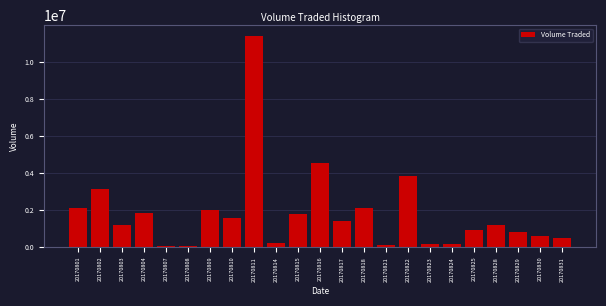

Where is the data nearest to the value 5722350?

20170816